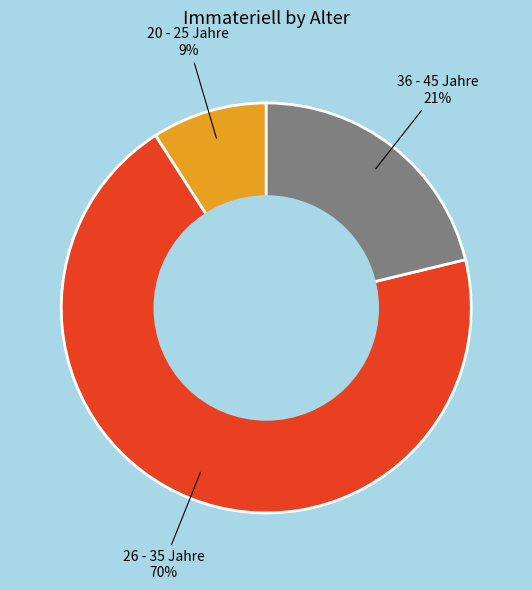

To the nearest percent, what is the average slice percentage?

33%